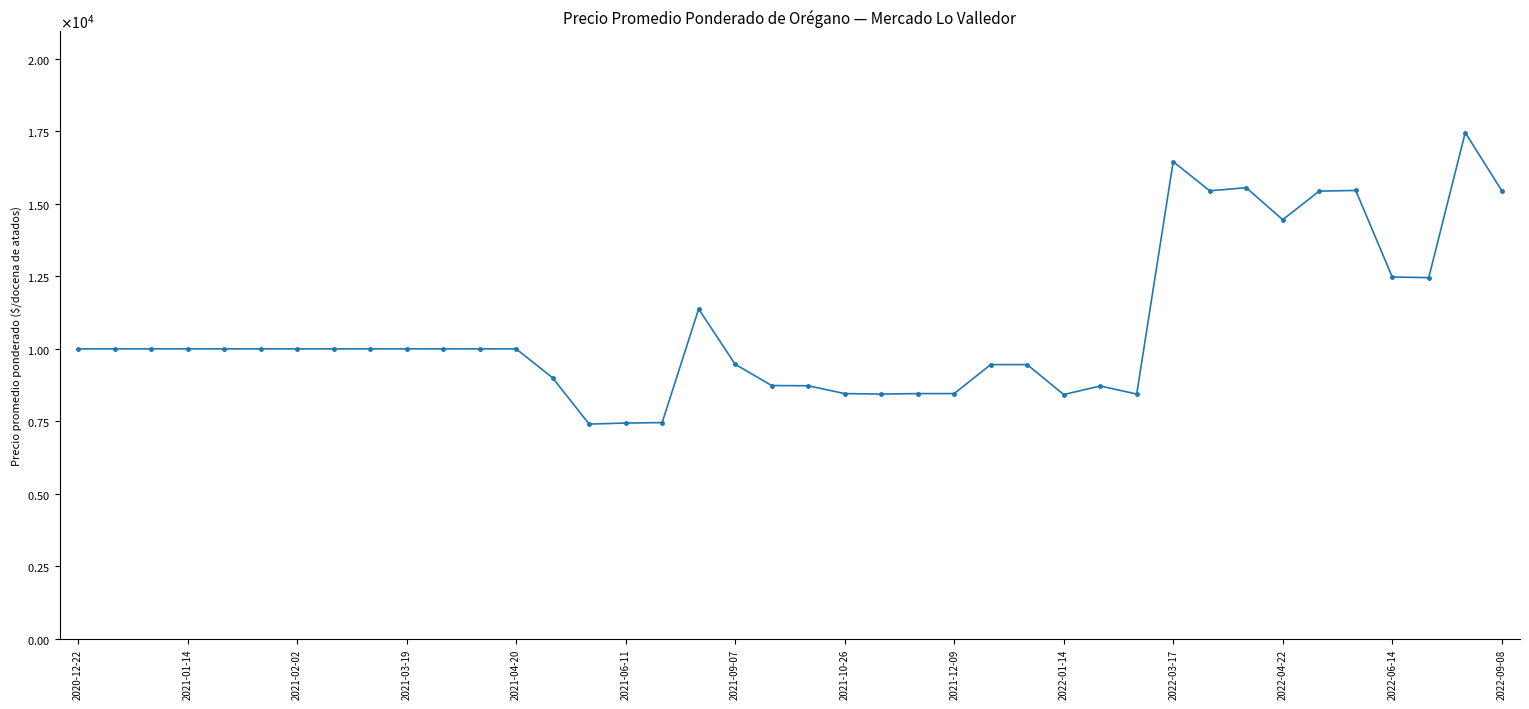

What is the value of the 32nd point from the left?

15452